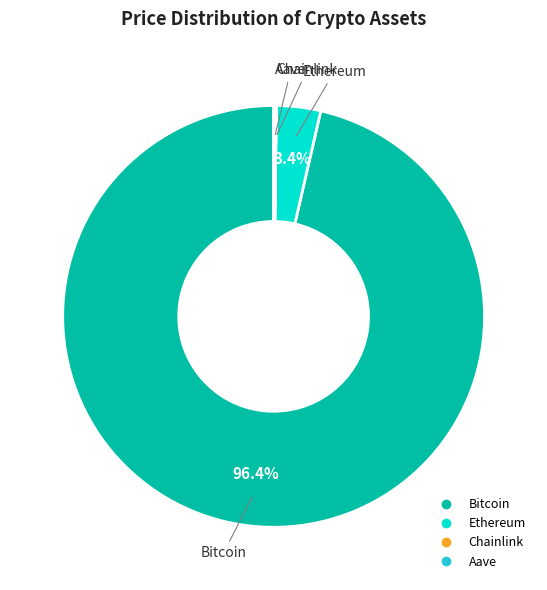

Which slice represents more than half of the pie?

Bitcoin